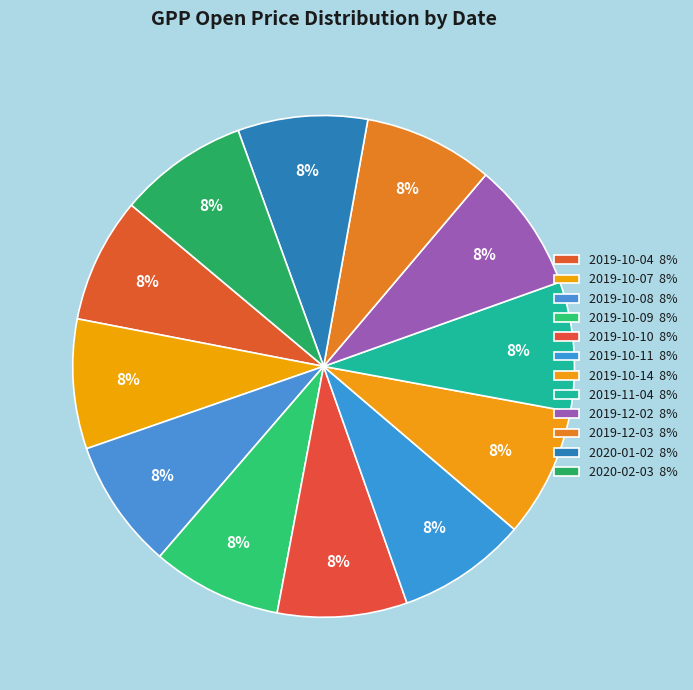

Combined, do 2019-12-03 and 2019-10-10 account for over 50%?

No